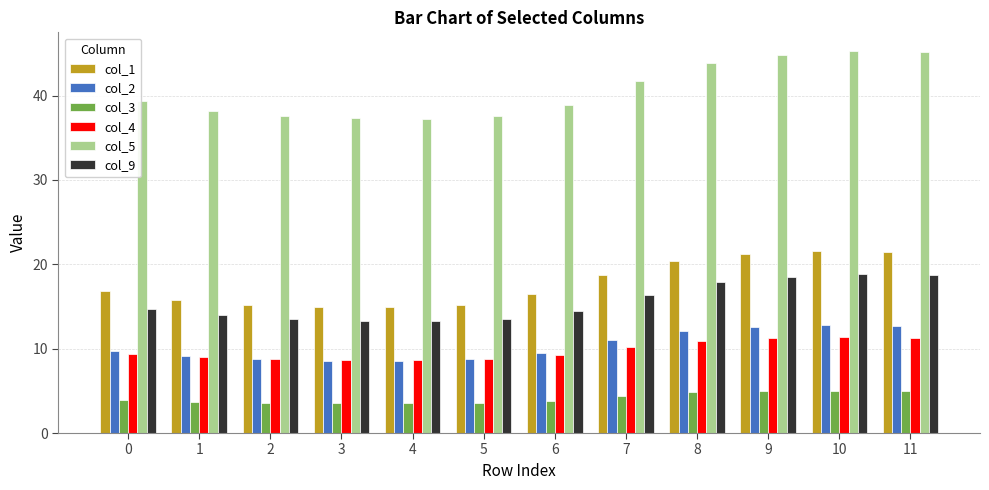

Between 3 and 8, which series saw the biggest shift?

col_5